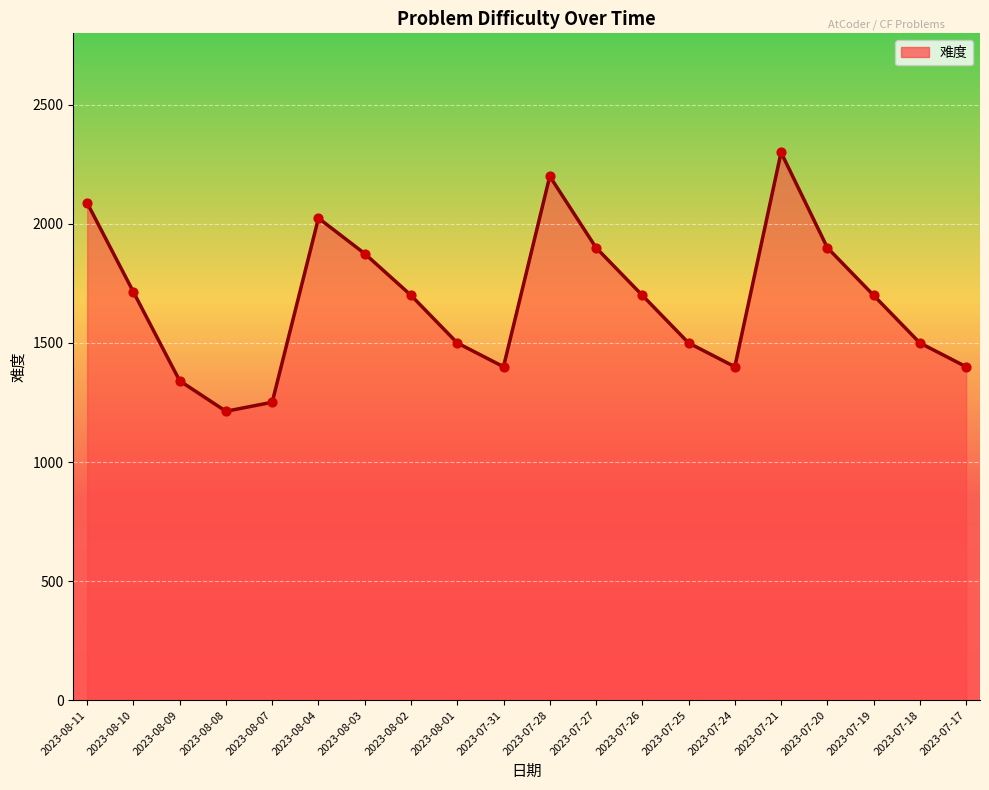

Between 2023-08-03 and 2023-08-01, which is larger?

2023-08-03